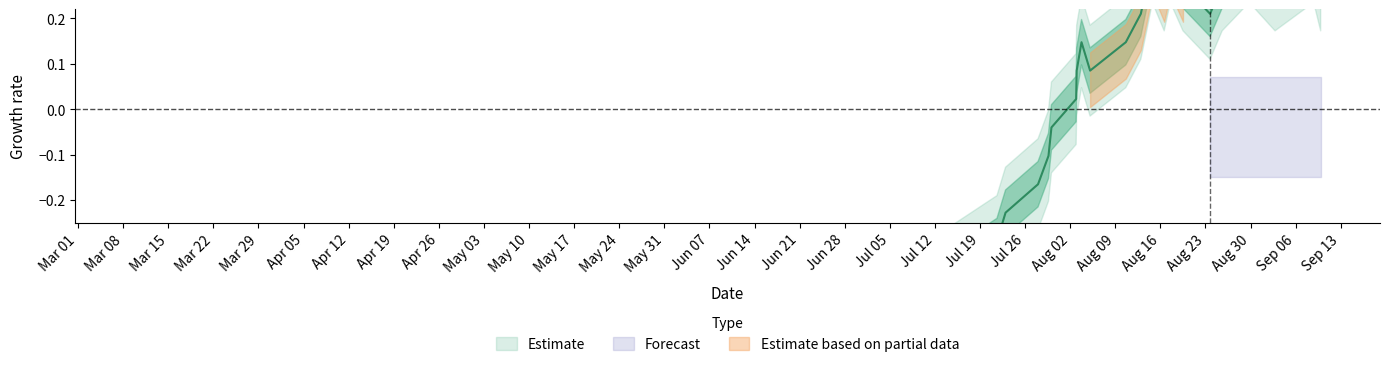

Reading left to right, what are all the values shown in this chart?

-0.7	-0.6	-0.5	-0.5	-0.4	-0.4	-0.3	-0.2	-0.2	-0.1	-0.0	0.0	0.1	0.1	0.1	0.1	0.2	0.3	0.3	0.3	0.3	0.3	0.2	0.3	0.3	0.3	0.3	0.3